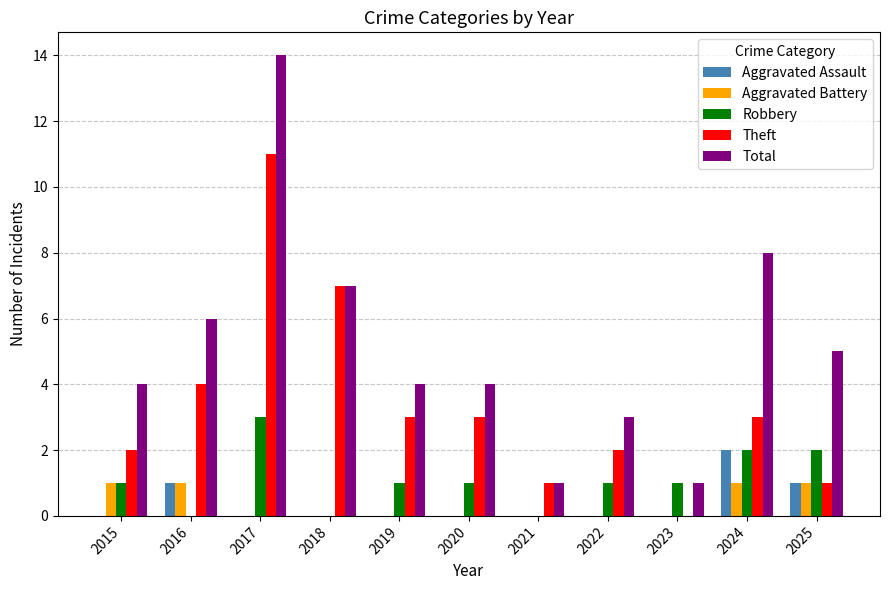

Which series changed the most between 2017 and 2022?

Total